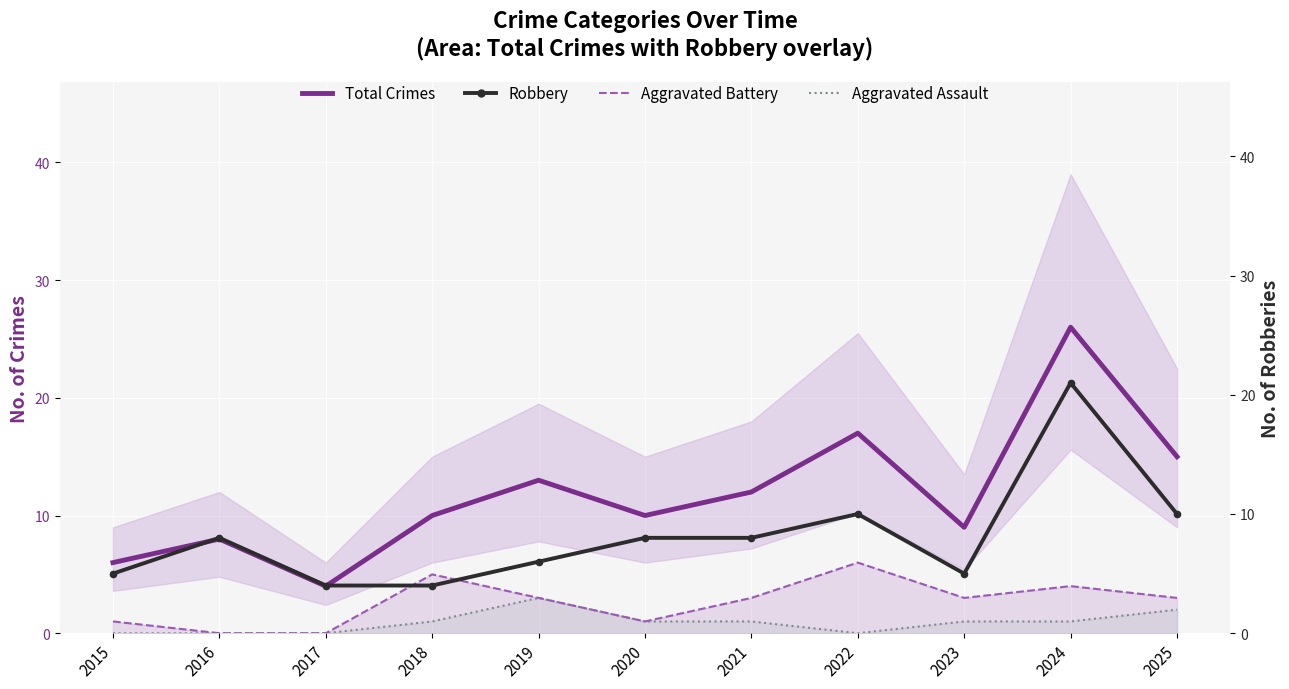

What value does the Total Crimes series have at 2018?

10